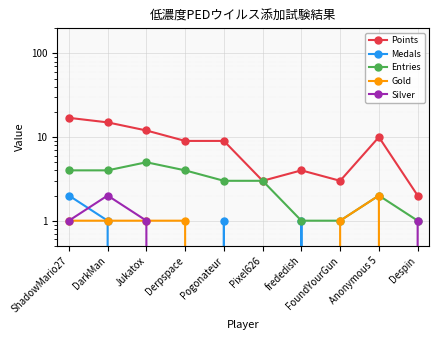

What is the difference between the Points values at frededish and Despin?

2